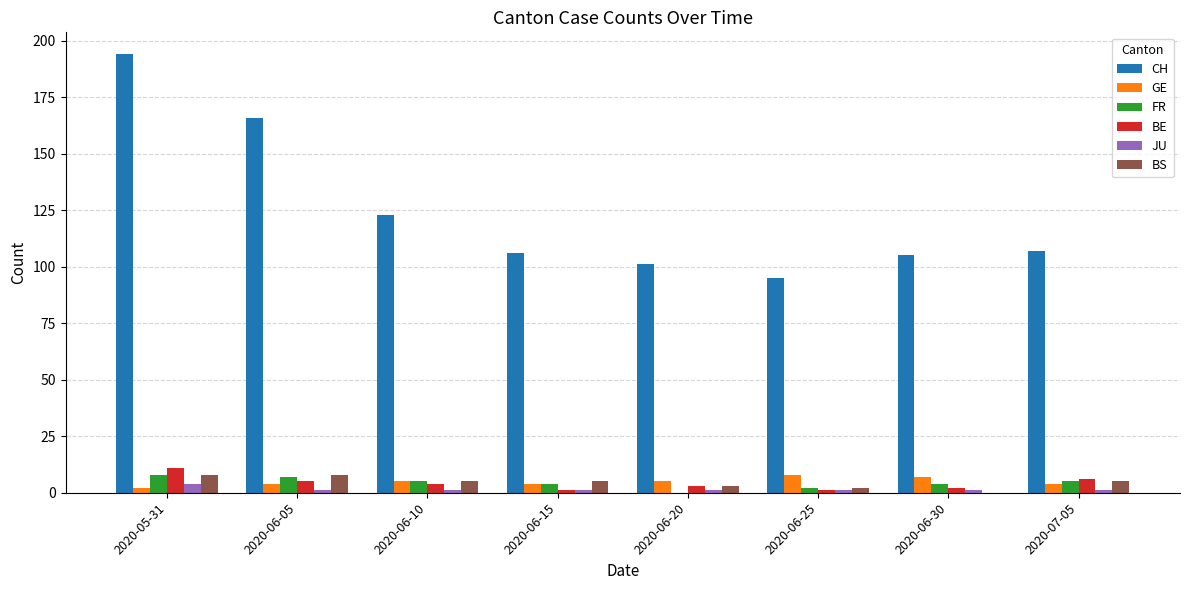

What is the total value across all series at 2020-06-05?

191